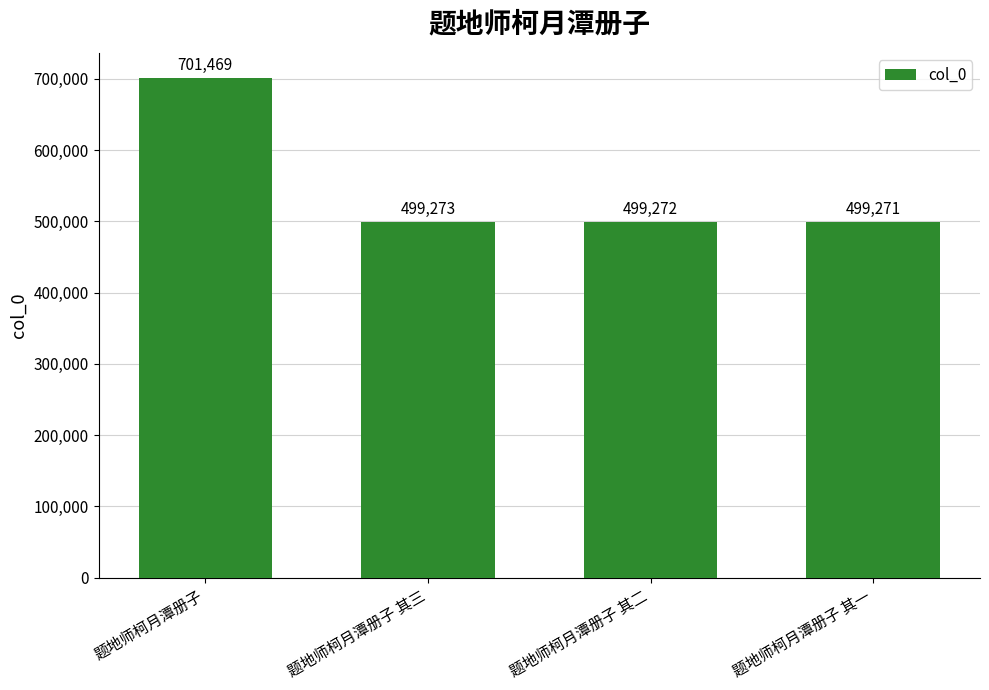

What is the difference between the maximum and minimum values?

202198